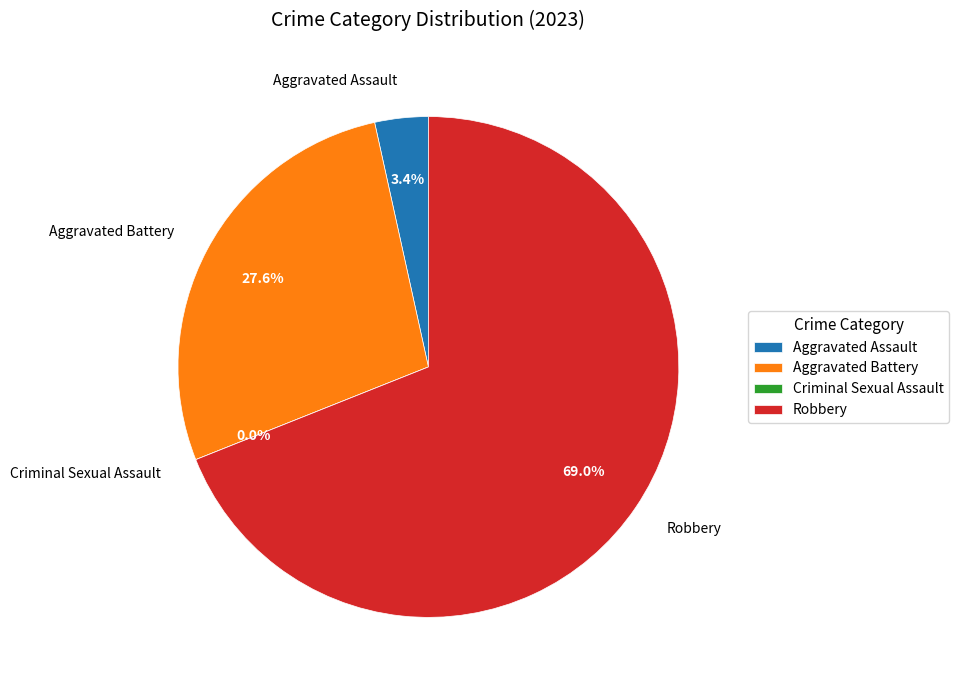

Which category has the biggest portion of the pie?

Robbery